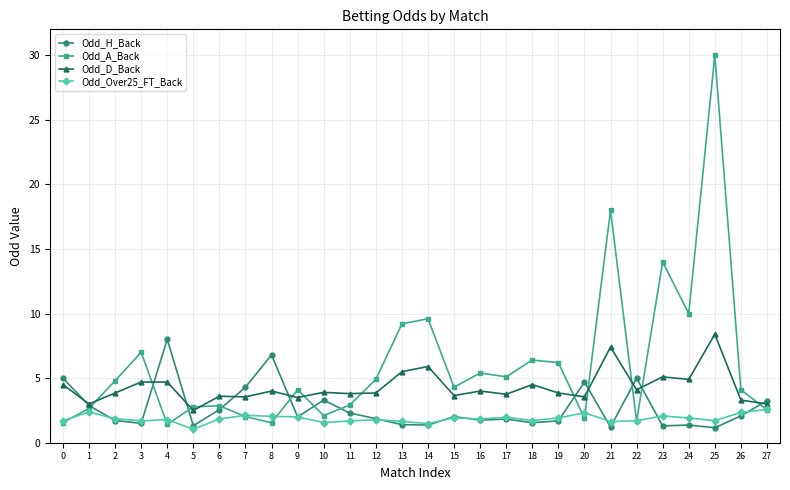

True or false: Odd_D_Back and Odd_H_Back intersect in this chart.

True